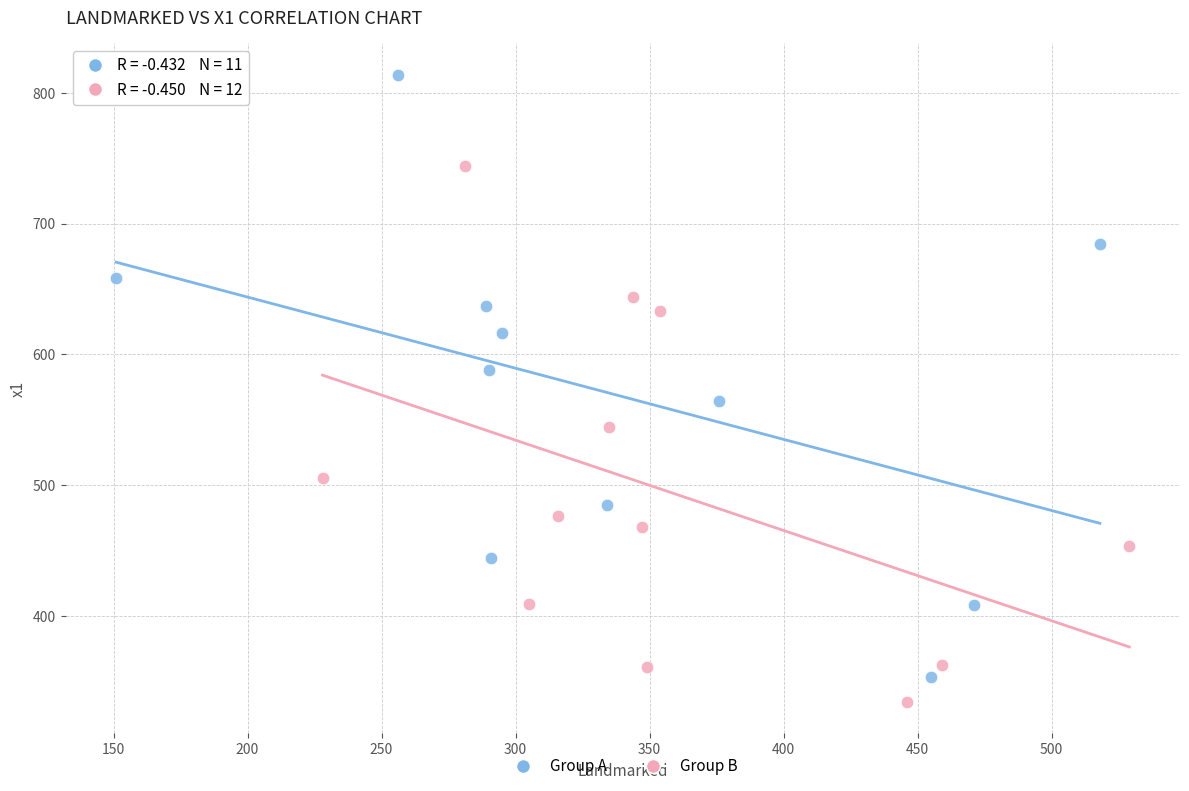

Which series has the largest Y range (max minus min)?

Group A